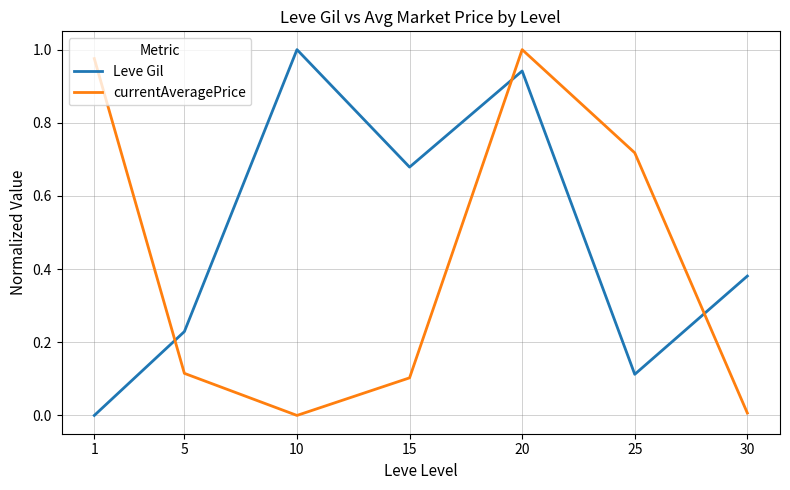

Which series has the largest total across all categories?

Leve Gil